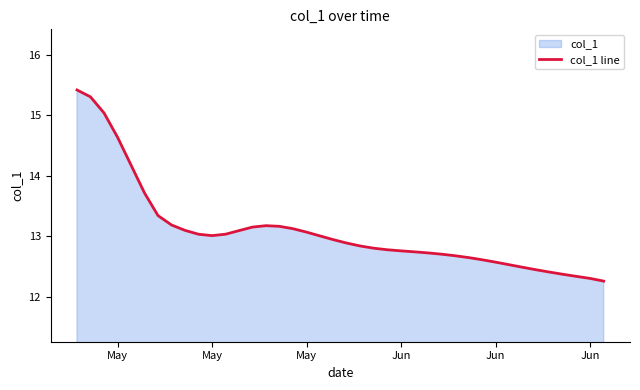

How many interior local peaks (higher than both neighbors) does the data have?

1